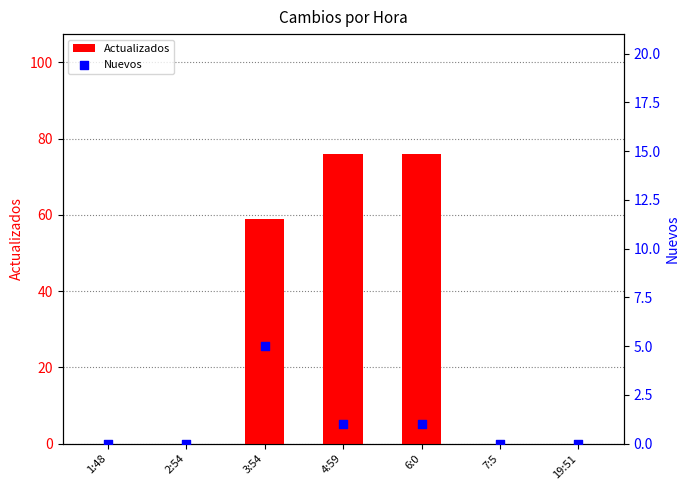

What are all the series names shown in the legend?

Actualizados, Nuevos